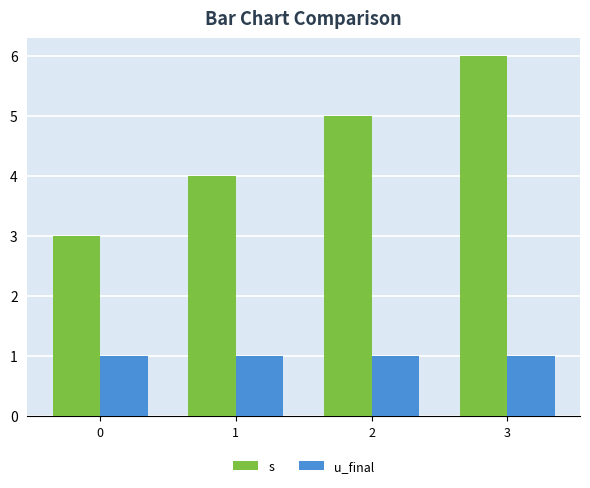

Between 1 and 2, which series saw the biggest shift?

s